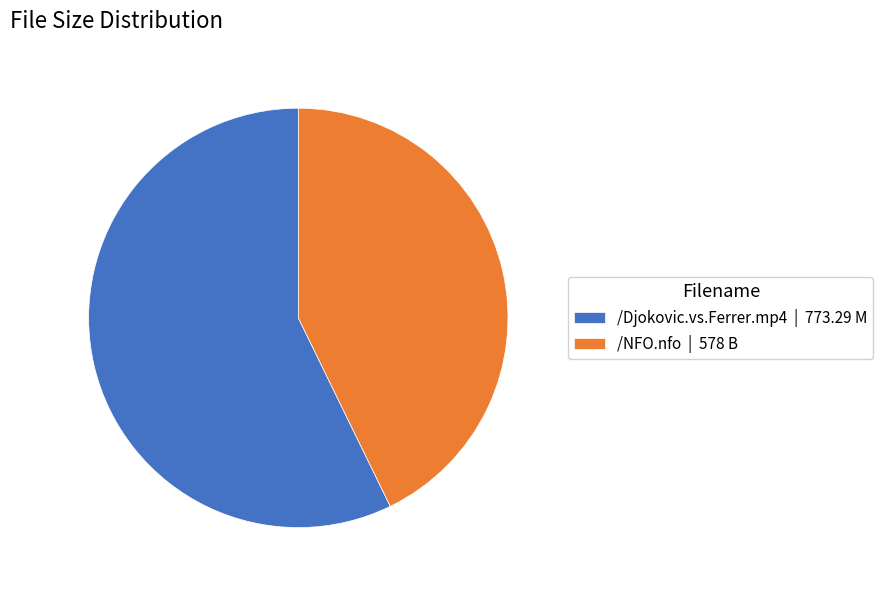

What is the largest slice in the pie chart?

/Djokovic.vs.Ferrer.mp4